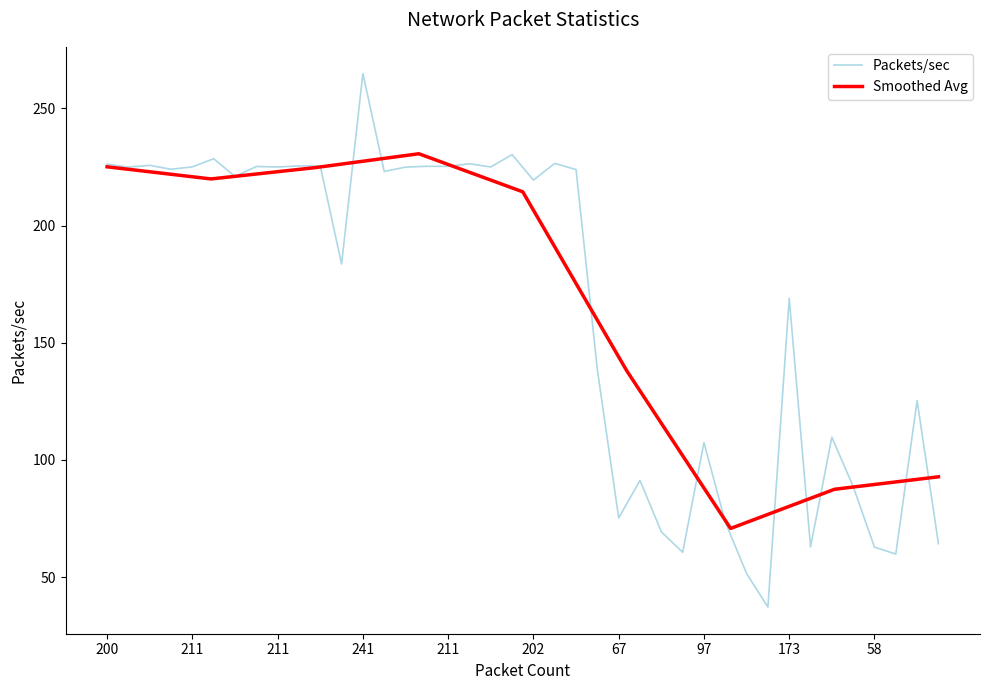

What is the change in value from 211 to 58?

-162.2